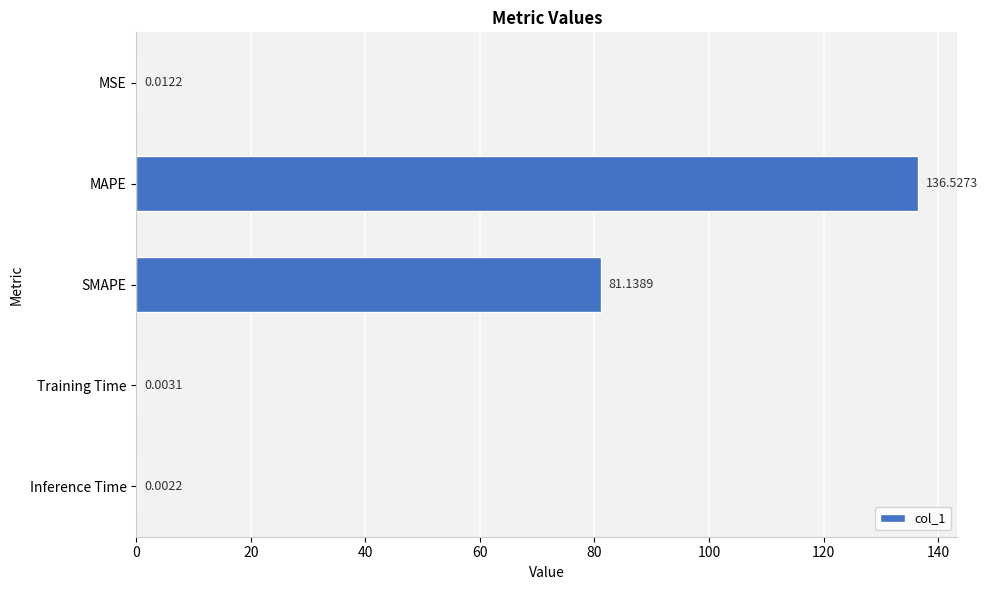

At which category does the chart reach its peak across all series?

MAPE